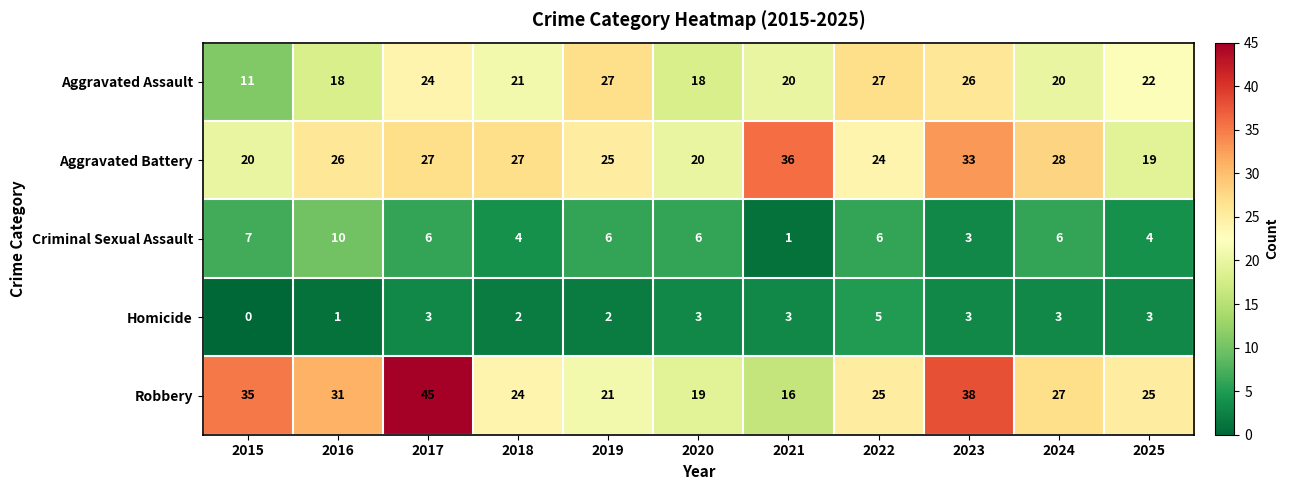

At 2016, list the series in order from smallest to largest.

Homicide, Criminal Sexual Assault, Aggravated Assault, Aggravated Battery, Robbery